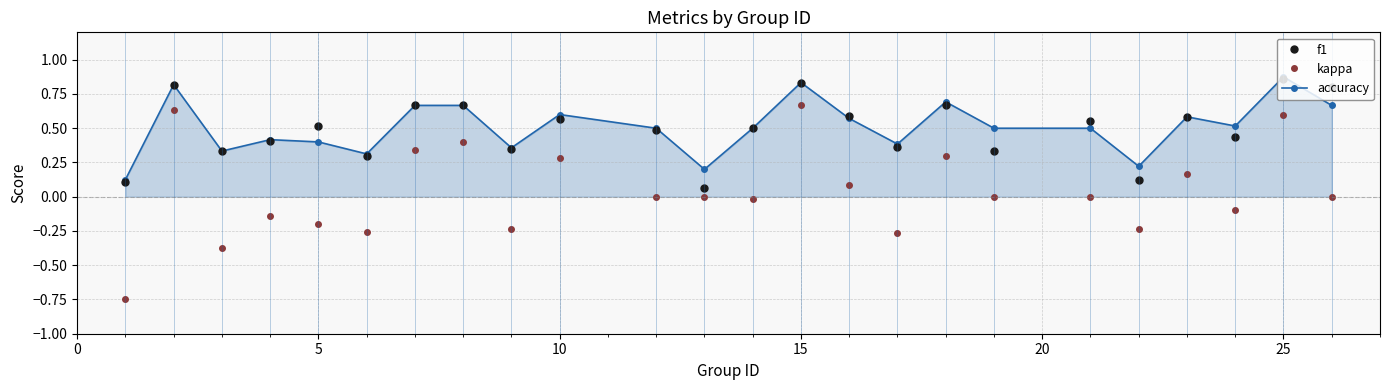

True or false: kappa and f1 intersect in this chart.

False